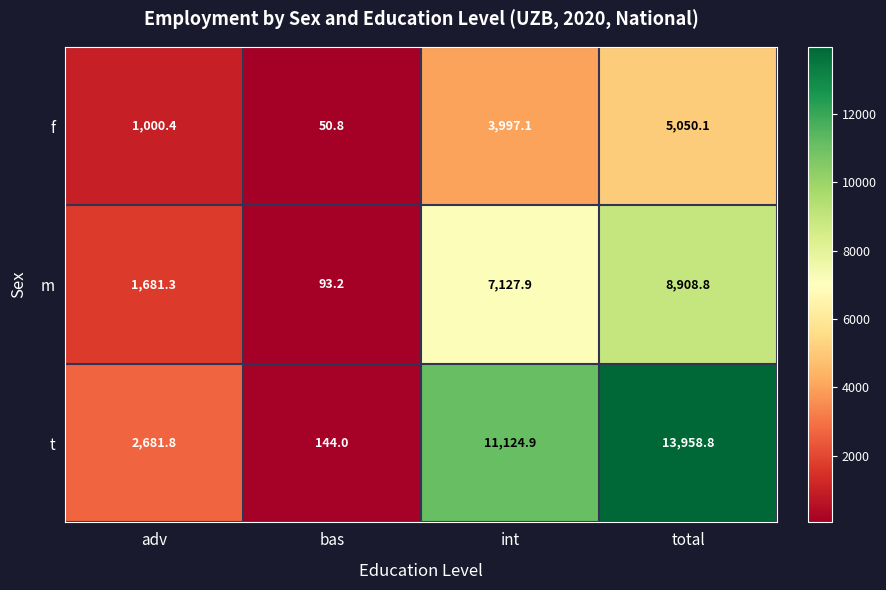

Which category has the highest value across all series?

total